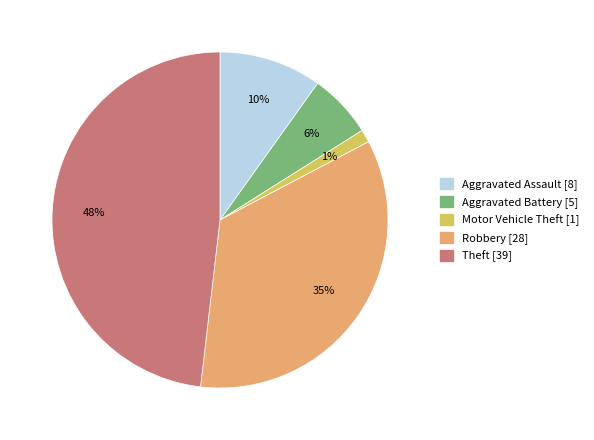

Rank the categories by value from lowest to highest.

Motor Vehicle Theft, Aggravated Battery, Aggravated Assault, Robbery, Theft